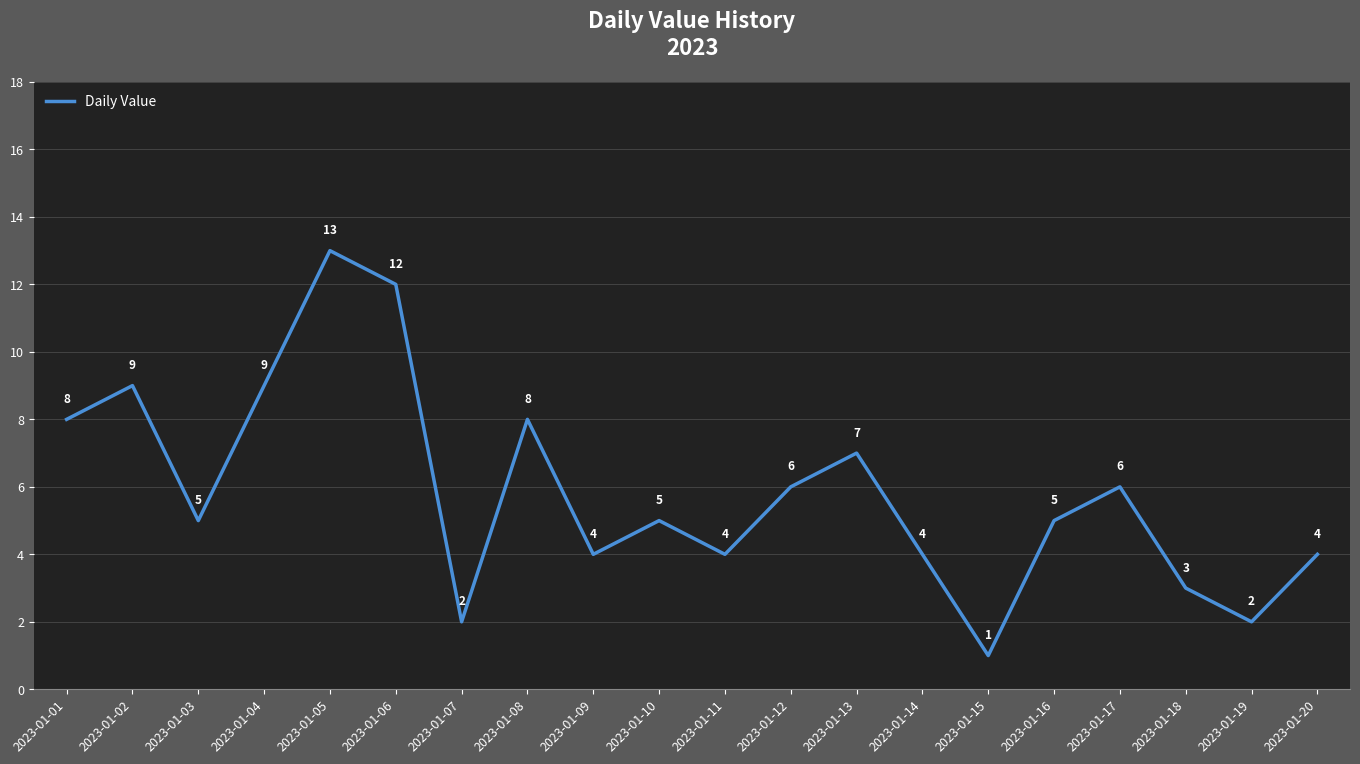

Reading right to left, what are all the values shown in this chart?

4	2	3	6	5	1	4	7	6	4	5	4	8	2	12	13	9	5	9	8